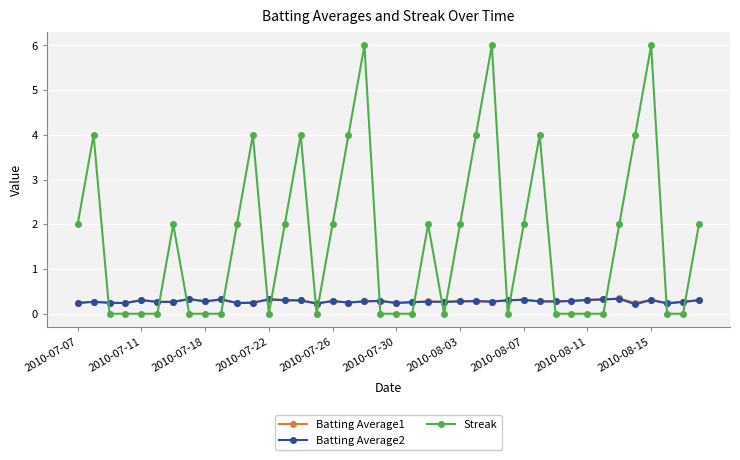

True or false: Batting Average1 has more than 0 points higher than both neighbors.

True